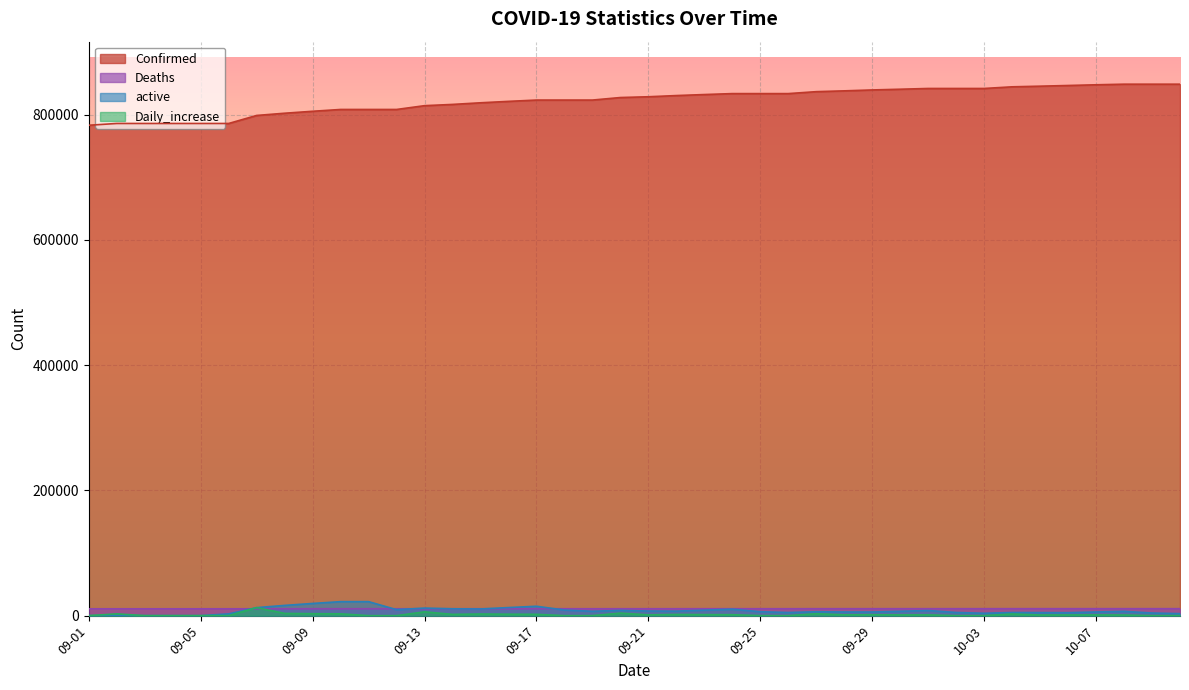

Read the Deaths value at 09-12.

10952